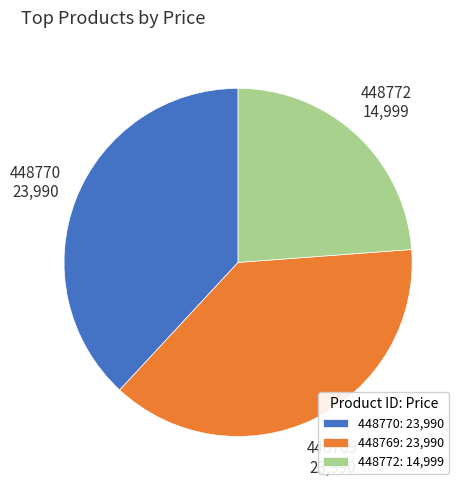

What is the ratio of the value at 448769 to the value at 448772?

1.6